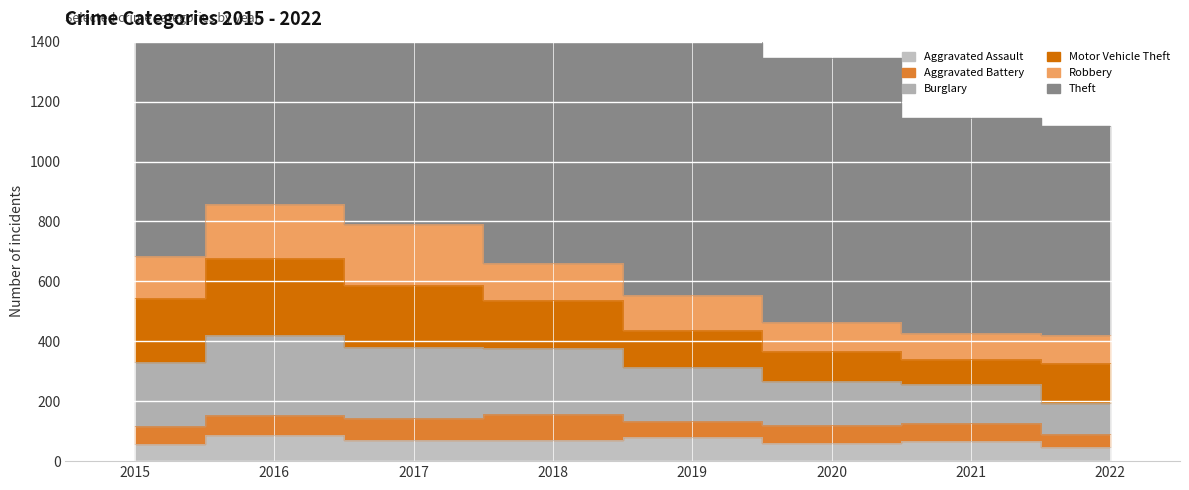

Rank the categories by Theft value from highest to lowest.

2019, 2017, 2018, 2016, 2015, 2020, 2021, 2022